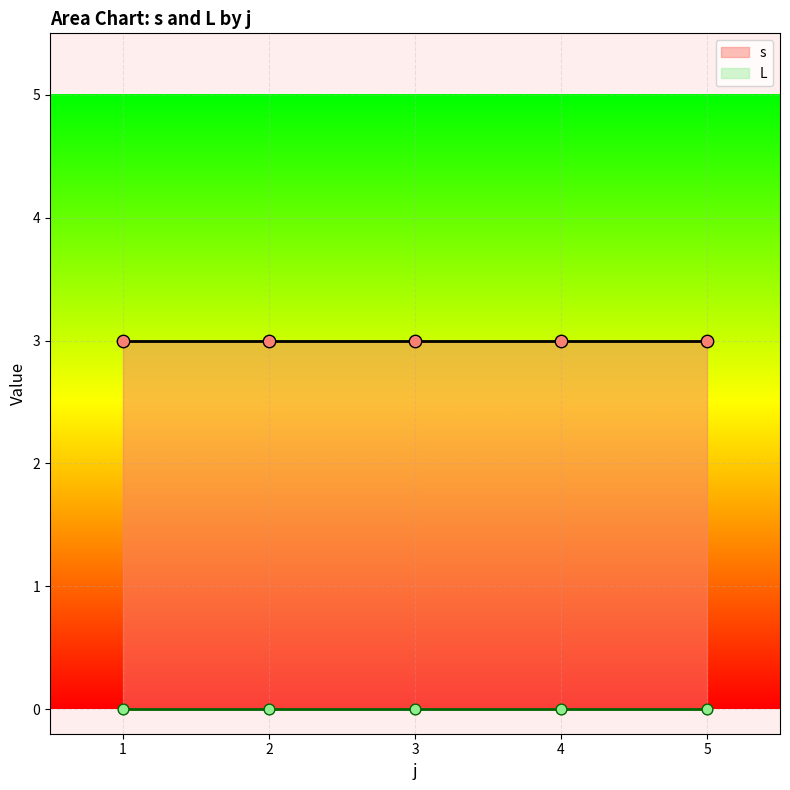

Is the value of L at 2 greater than the value of s at 1?

No